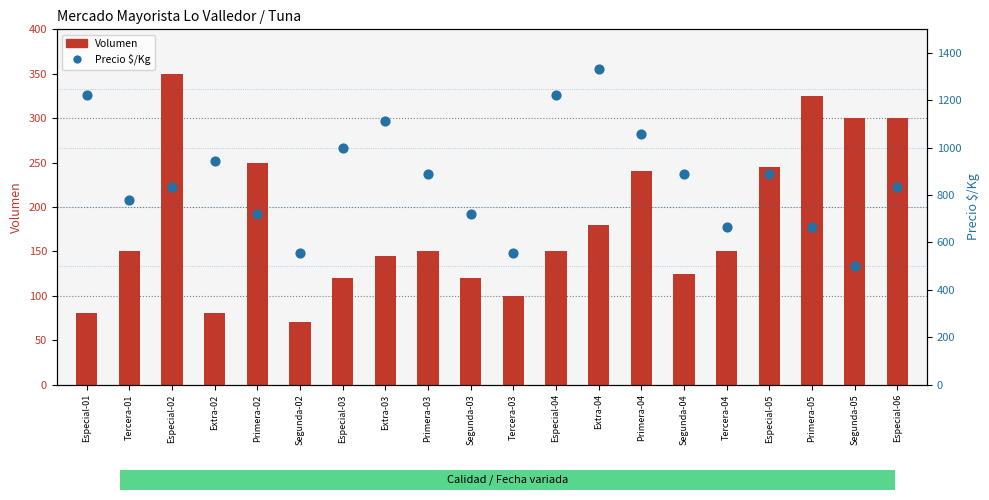

What is the total value across all series at Tercera-04?

817